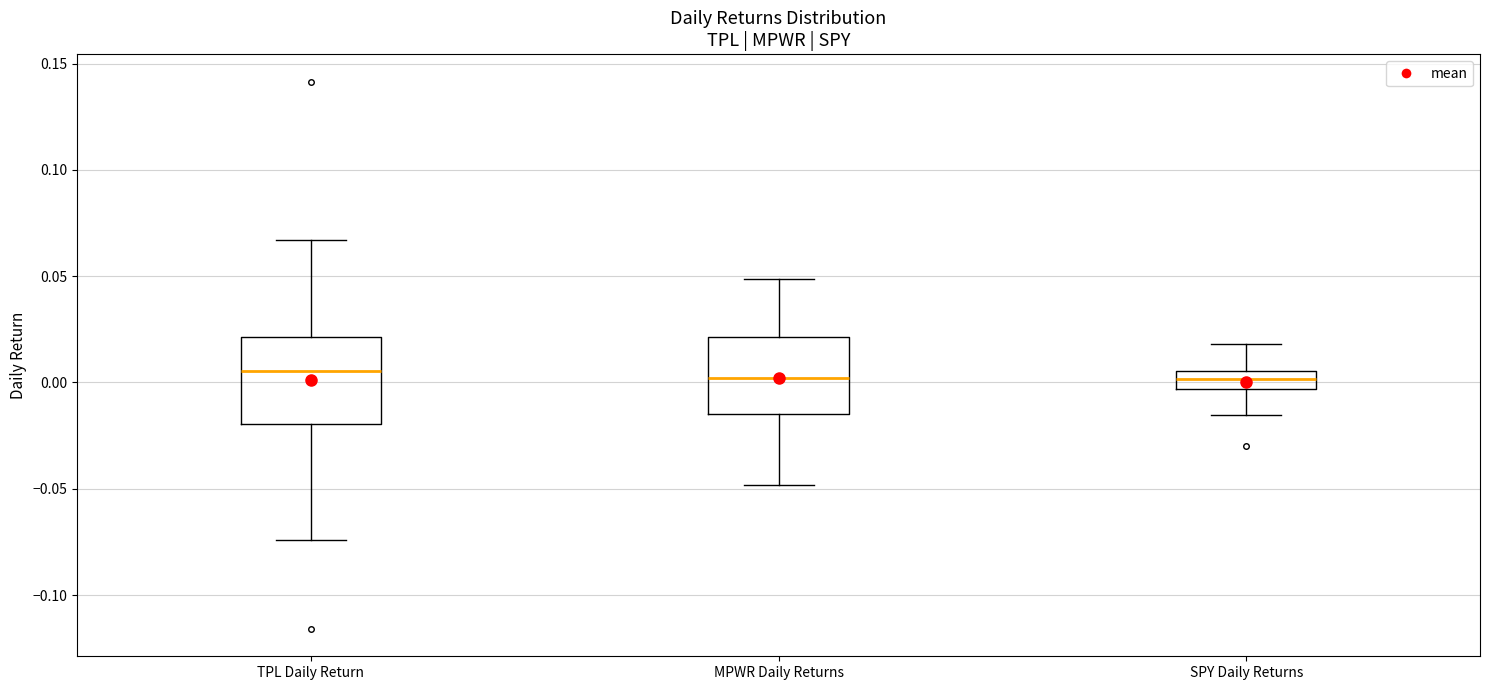

Reading left to right, transcribe this box plot: for each box, give where its median line is, the range the box spans, and where its two whiskers end, as read against the y-axis. The values are not printed on the chart, so give them approximately, as read against the axis.

TPL Daily Return: median 0.005, box -0.020 to 0.020, whiskers -0.075 to 0.065
MPWR Daily Returns: median 0.000, box -0.015 to 0.020, whiskers -0.050 to 0.050
SPY Daily Returns: median 0.000, box -0.005 to 0.005, whiskers -0.015 to 0.020